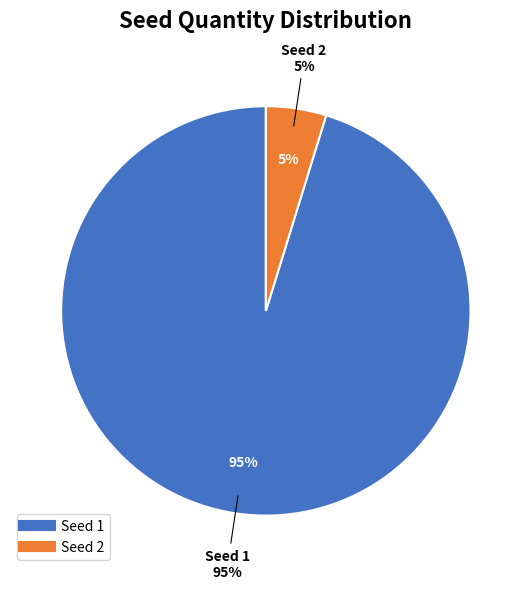

Between 1 and 2, which is larger?

1